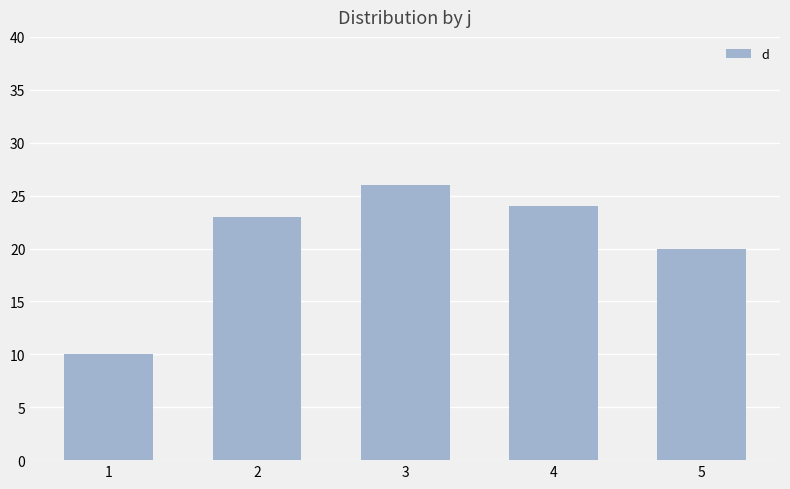

Does the chart contain any negative values?

No